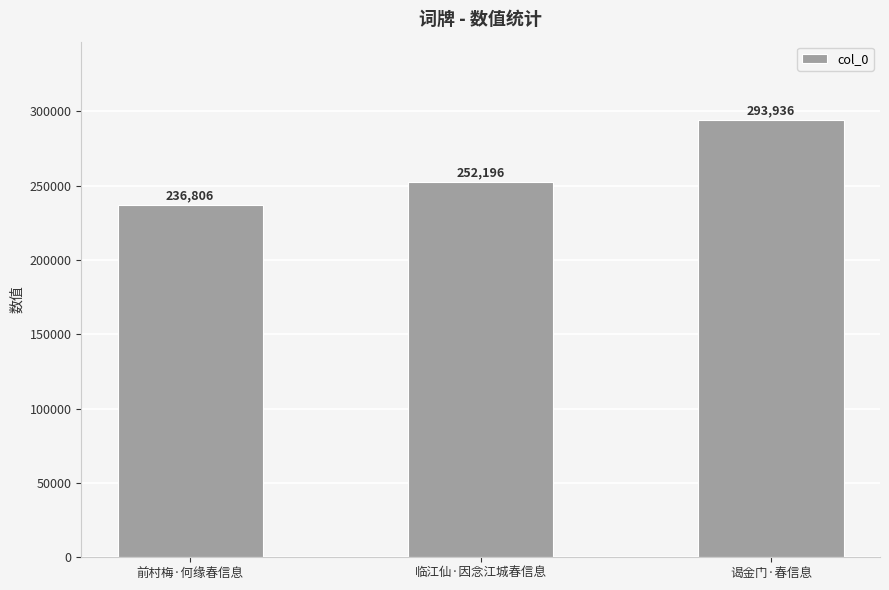

Is it true that the value at 临江仙·因念江城春信息 is 411973?

False